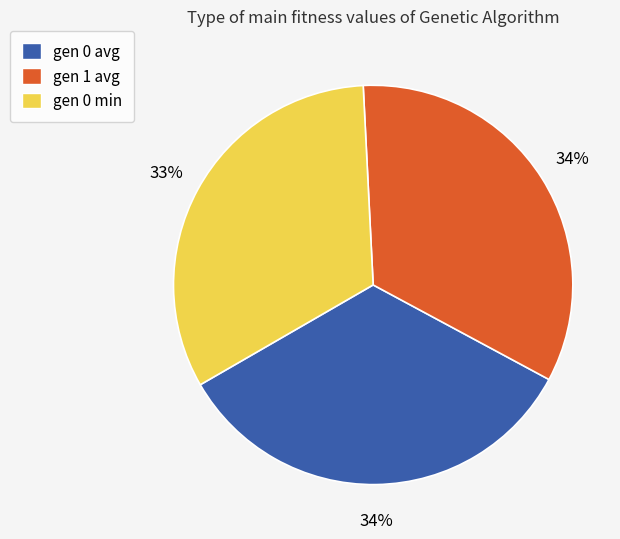

Is it true that gen 0 avg is 39% of the pie?

False